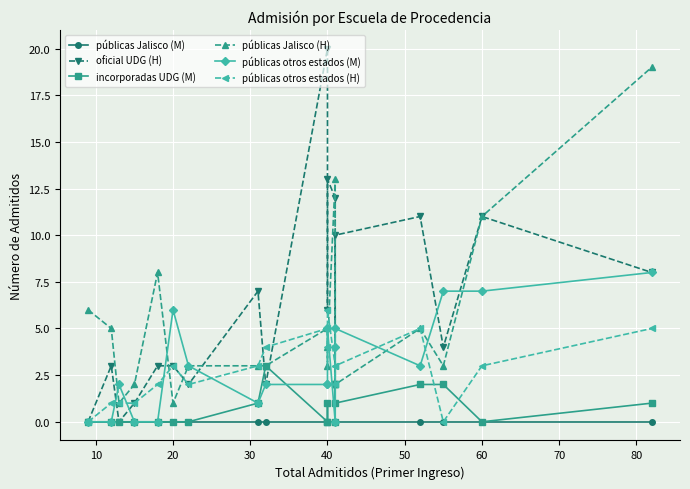

How many data points does each series have?

19